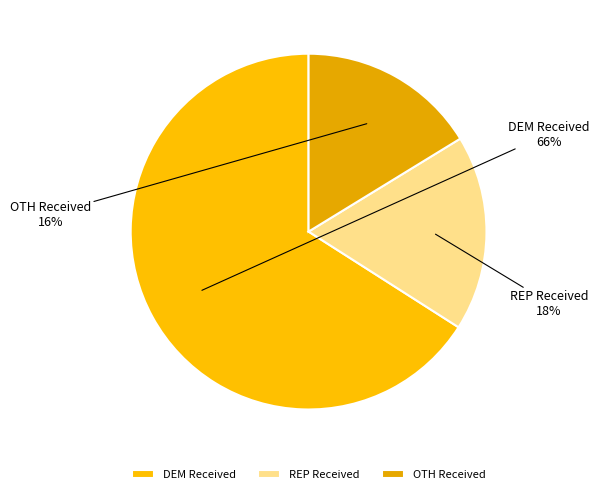

Which has a higher value, OTH Received or REP Received?

REP Received